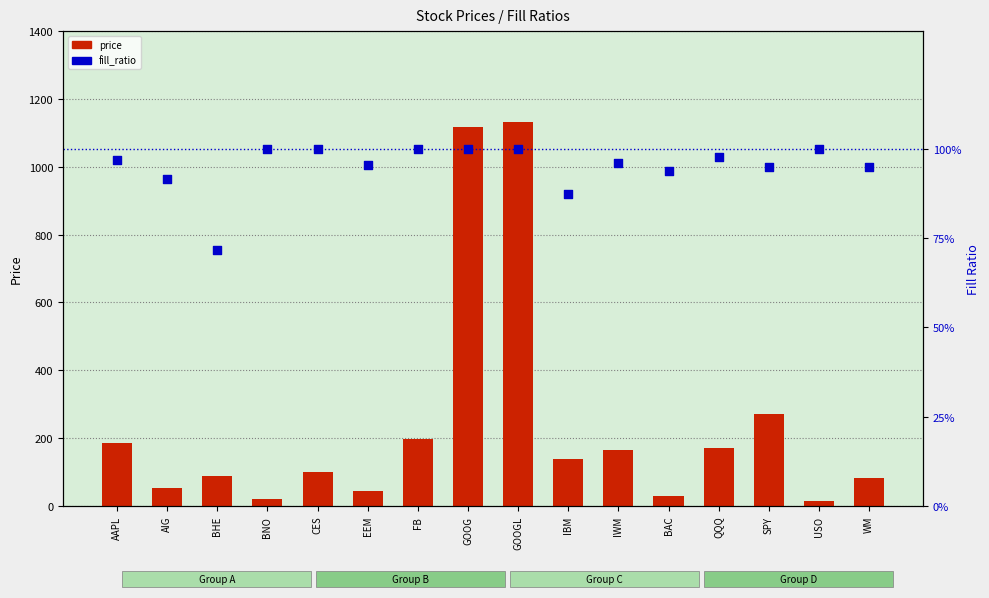

What are all the series names shown in the legend?

price, fill_ratio